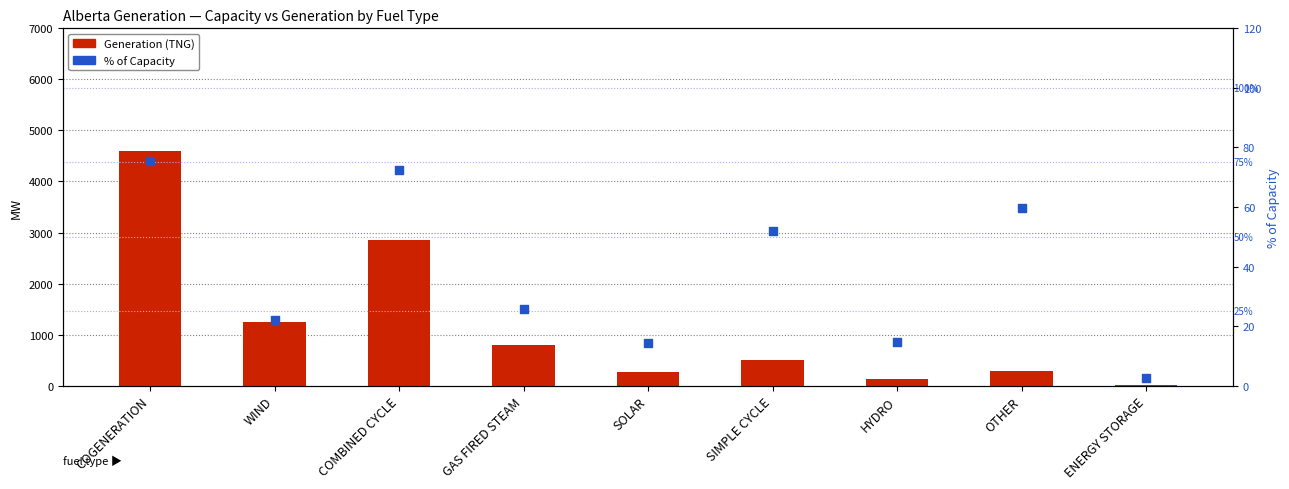

At how many categories does at least one series exceed 1116?

3